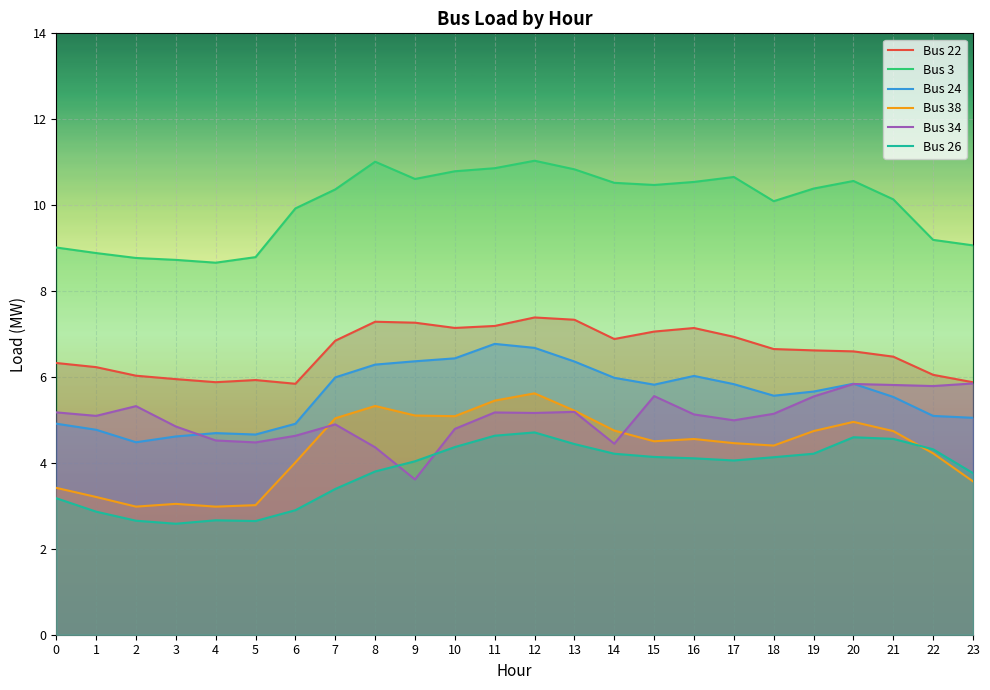

What is the sum of all Bus 3 values?

239.9